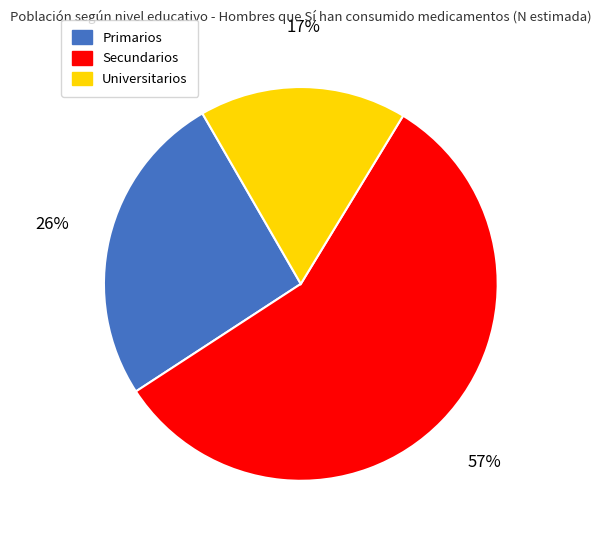

Count the number of slices in the pie.

3